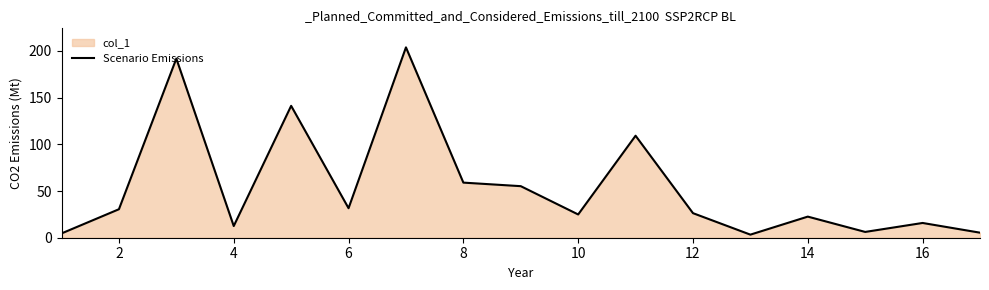

What is the change in value from 4 to 6?

+19.1